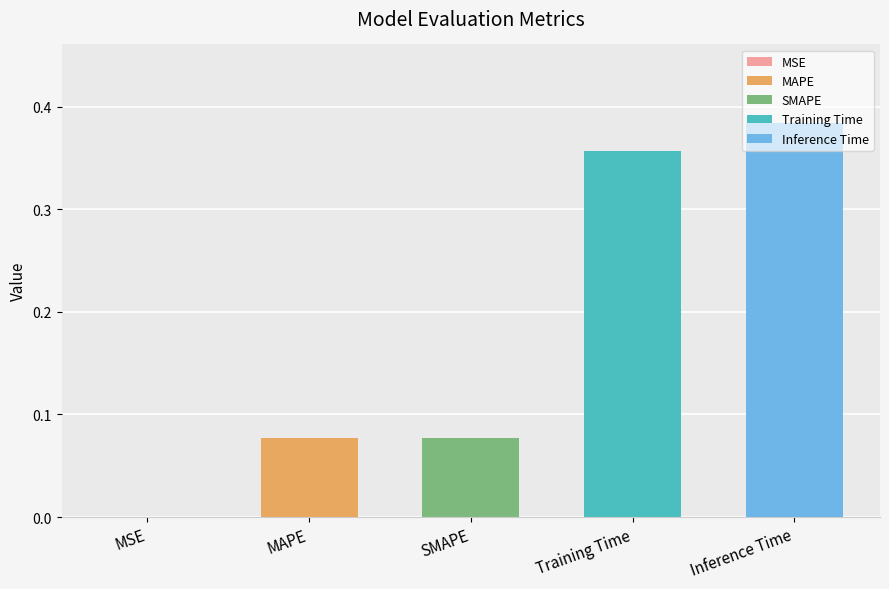

The chart shows a value of 0.2 at Training Time. True or false?

False